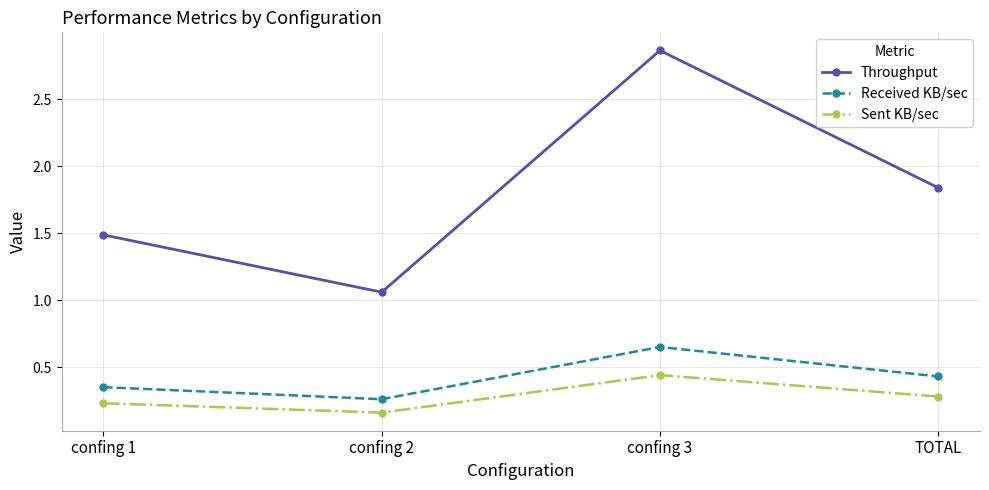

Where is Received KB/sec nearest to the value 0?

confing 2